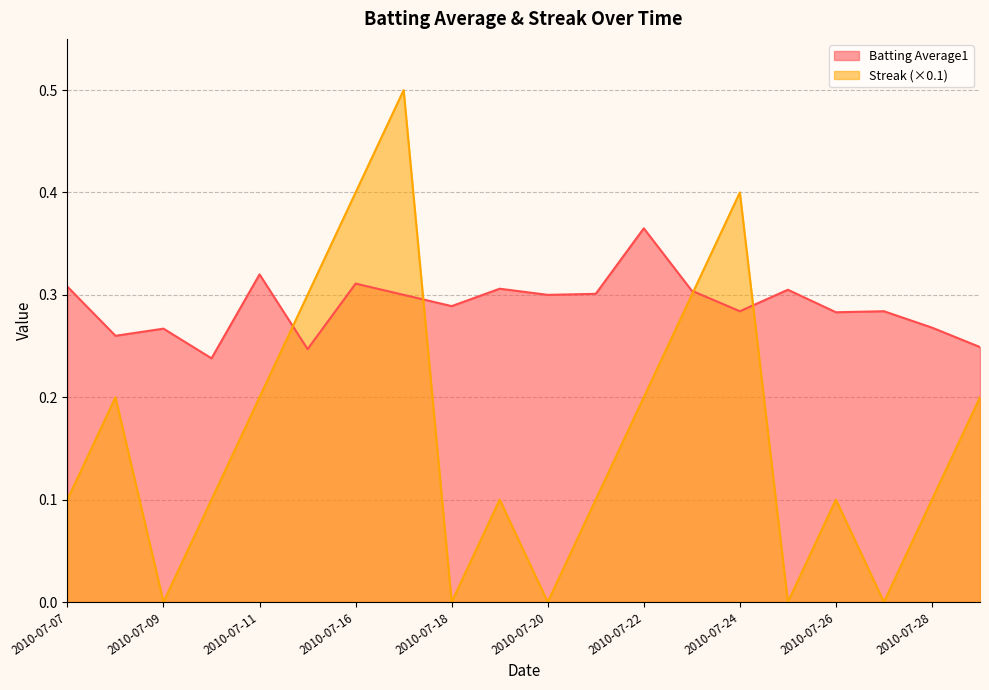

Reading left to right, what are all the values shown in this chart?

Batting Average1: 2010-07-07=0.3	2010-07-08=0.3	2010-07-09=0.3	2010-07-10=0.2	2010-07-11=0.3	2010-07-15=0.2	2010-07-16=0.3	2010-07-17=0.3	2010-07-18=0.3	2010-07-19=0.3	2010-07-20=0.3	2010-07-21=0.3	2010-07-22=0.4	2010-07-23=0.3	2010-07-24=0.3	2010-07-25=0.3	2010-07-26=0.3	2010-07-27=0.3	2010-07-28=0.3	2010-07-29=0.2
Streak: 2010-07-07=0.1	2010-07-08=0.2	2010-07-09=0.0	2010-07-10=0.1	2010-07-11=0.2	2010-07-15=0.3	2010-07-16=0.4	2010-07-17=0.5	2010-07-18=0.0	2010-07-19=0.1	2010-07-20=0.0	2010-07-21=0.1	2010-07-22=0.2	2010-07-23=0.3	2010-07-24=0.4	2010-07-25=0.0	2010-07-26=0.1	2010-07-27=0.0	2010-07-28=0.1	2010-07-29=0.2